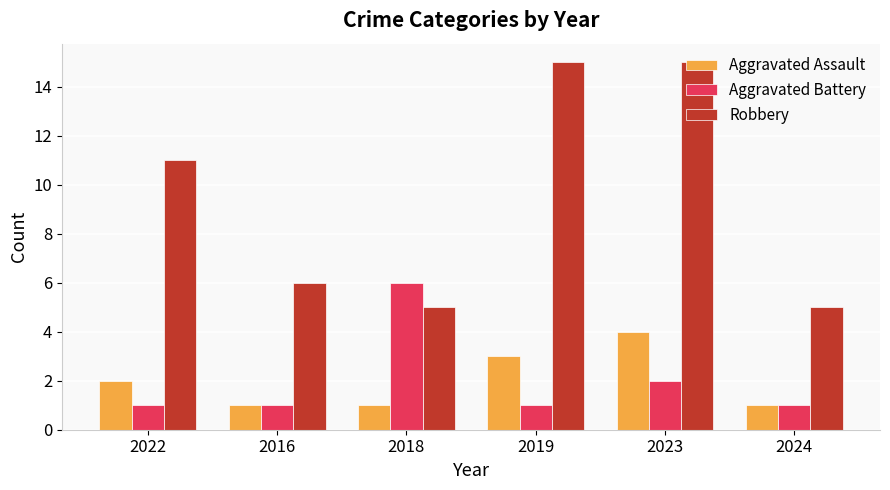

How many distinct data groups are displayed?

3